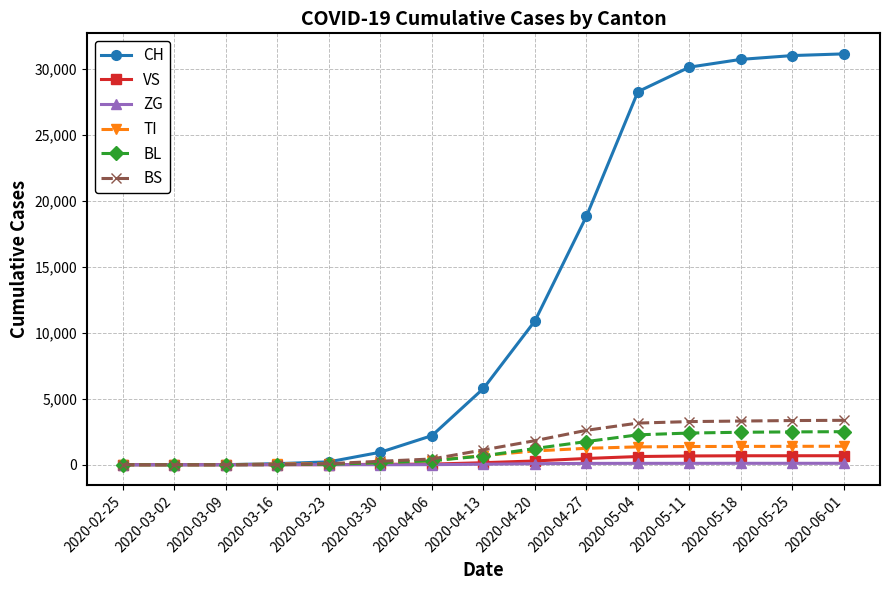

Which series has the largest range (max minus min)?

CH